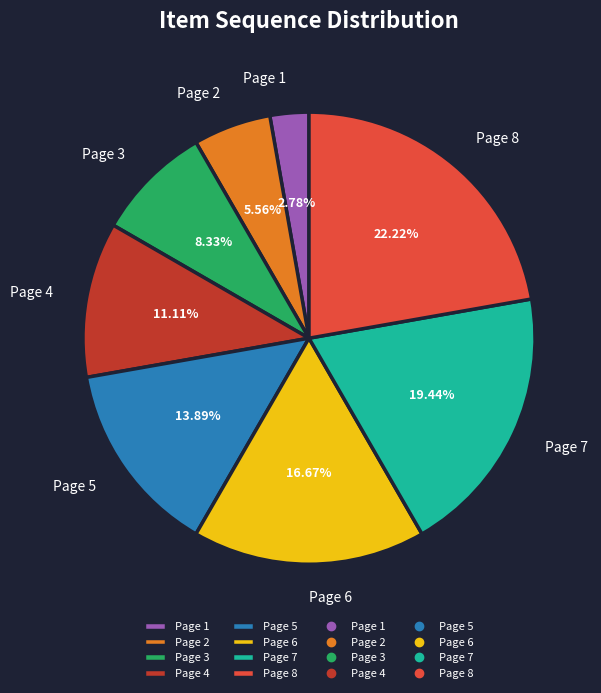

To the nearest percent, what percentage of the pie is Page 7?

19%